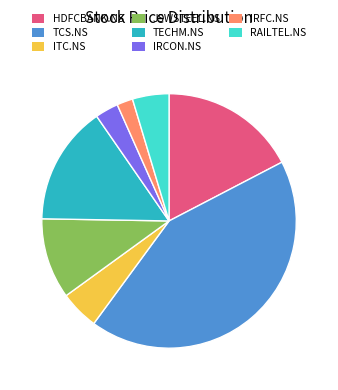

Is the sum of JSWSTEEL.NS and HDFCBANK.NS greater than half?

No